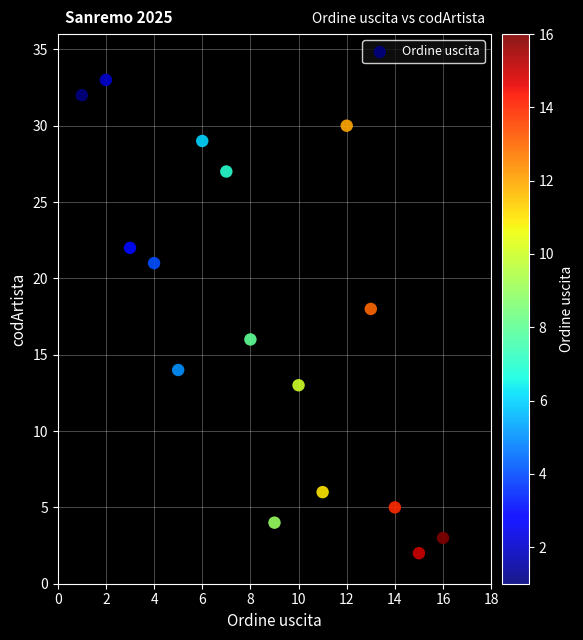

What is the range of Y values (max minus min)?

31